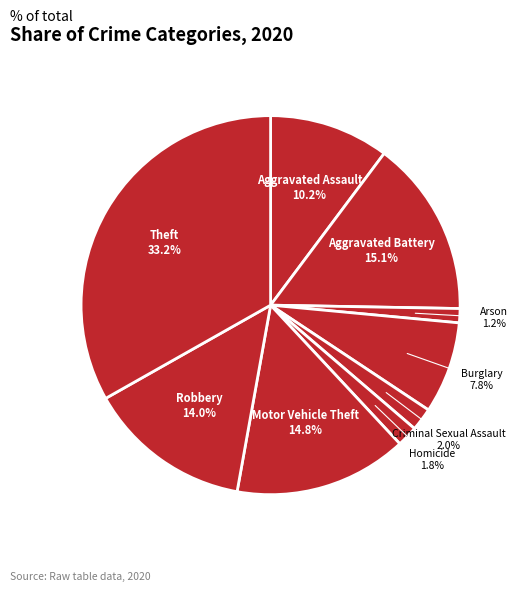

What is the total percentage of Homicide and Aggravated Assault?

12.0%